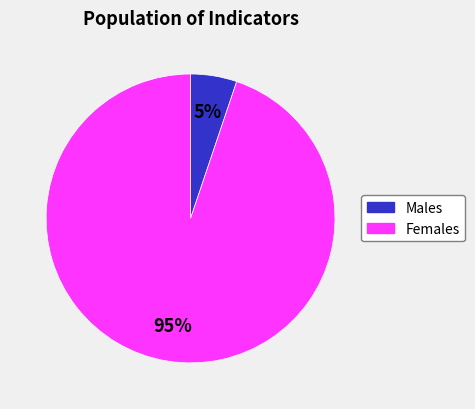

To the nearest percent, what is the difference between the largest and smallest slice percentages?

90%